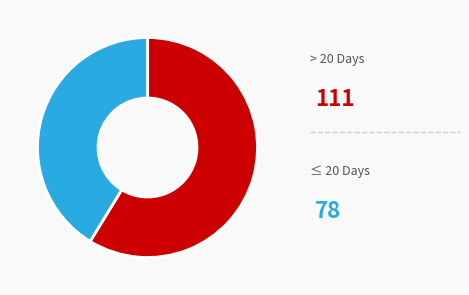

Does any single category account for the majority?

Yes